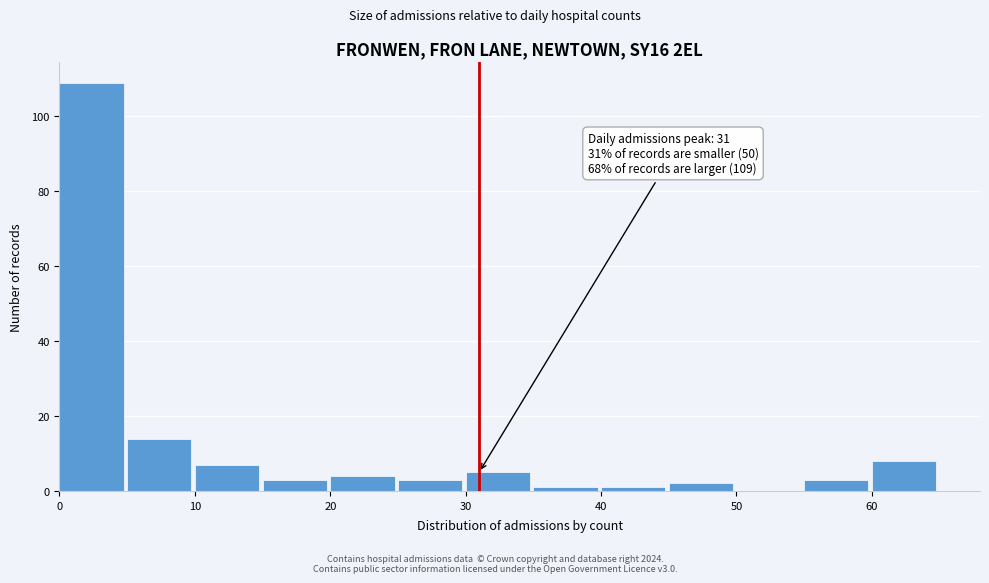

Over which range of the x-axis is the bar tallest?

0 to 5